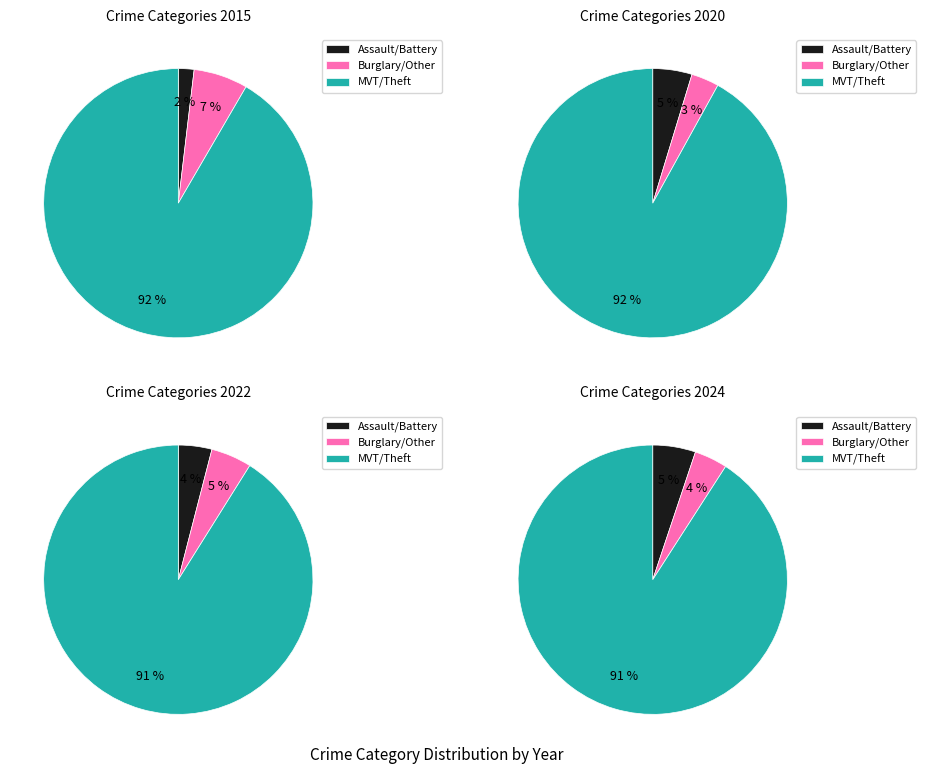

Which slice represents more than half of the pie?

Theft